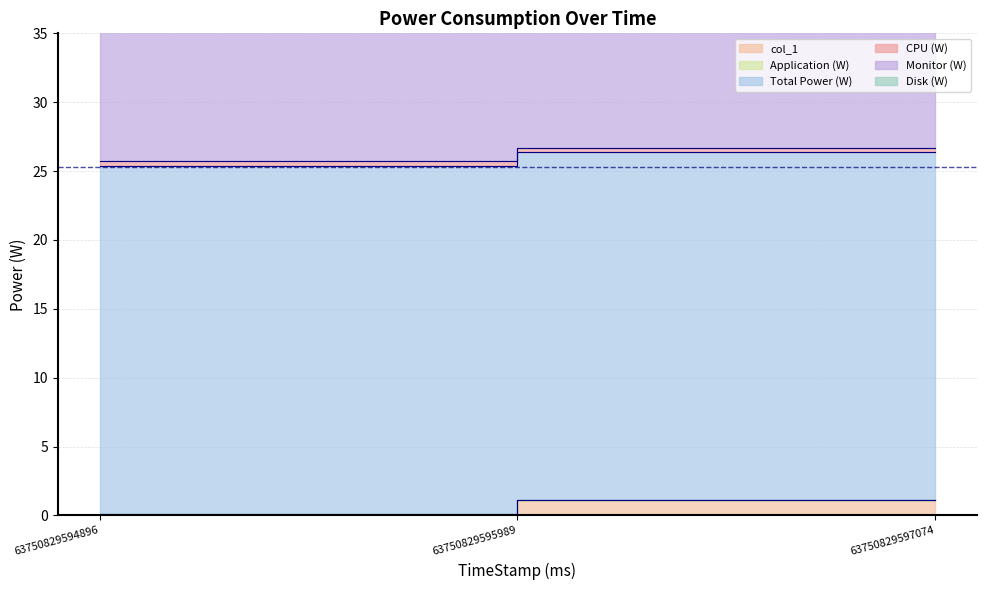

What is the sum of all Application (W) values?

0.1